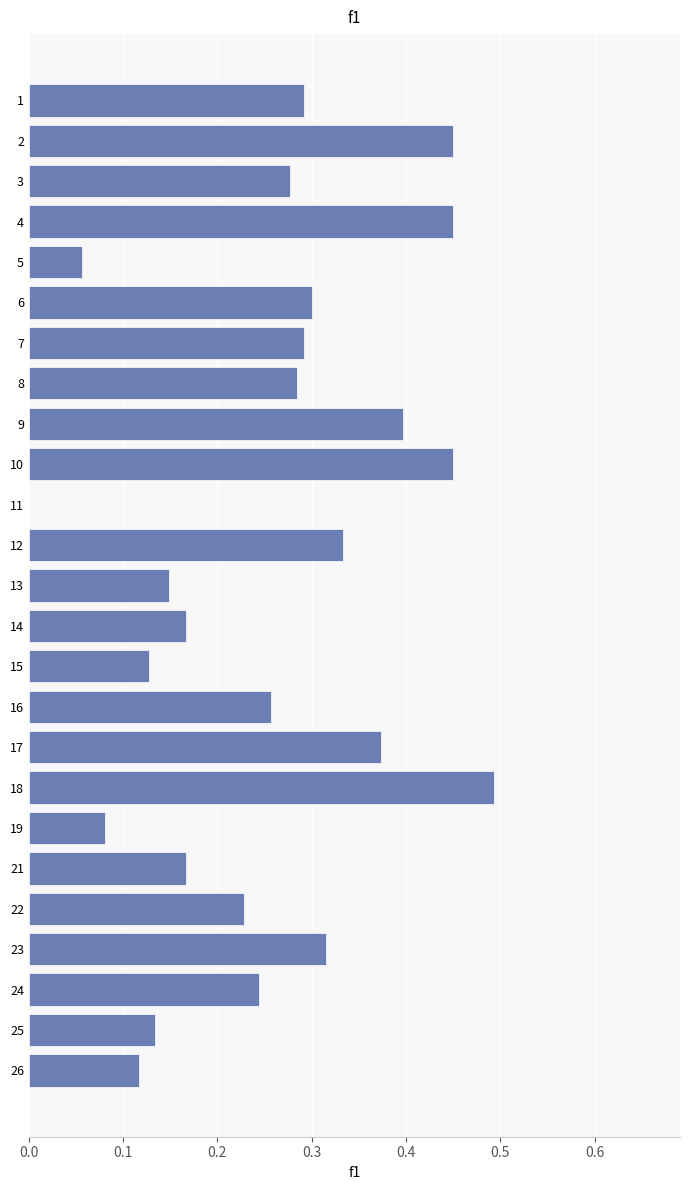

The chart shows a value of 0.4 at 24. True or false?

False